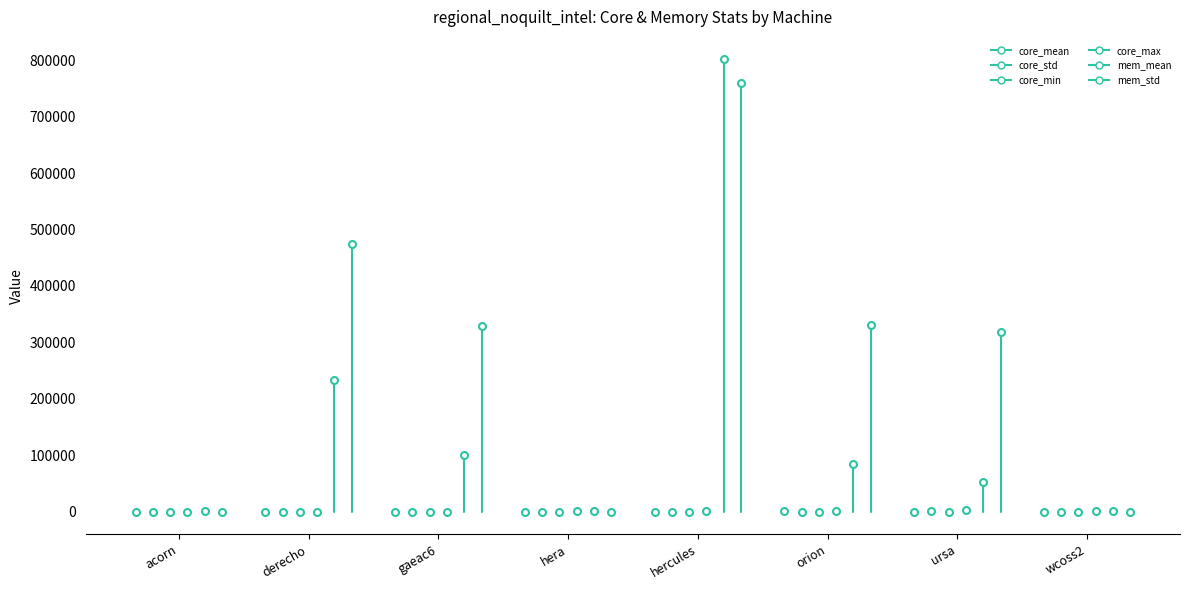

What is the label of the 2nd point from the left?

derecho